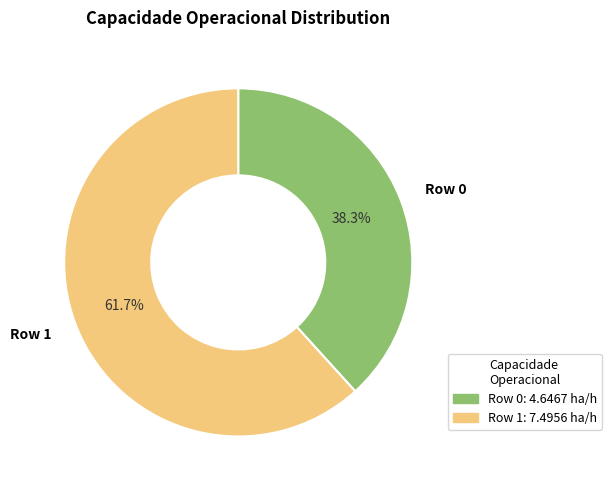

The Row 1 slice represents 51% of the pie. True or false?

False